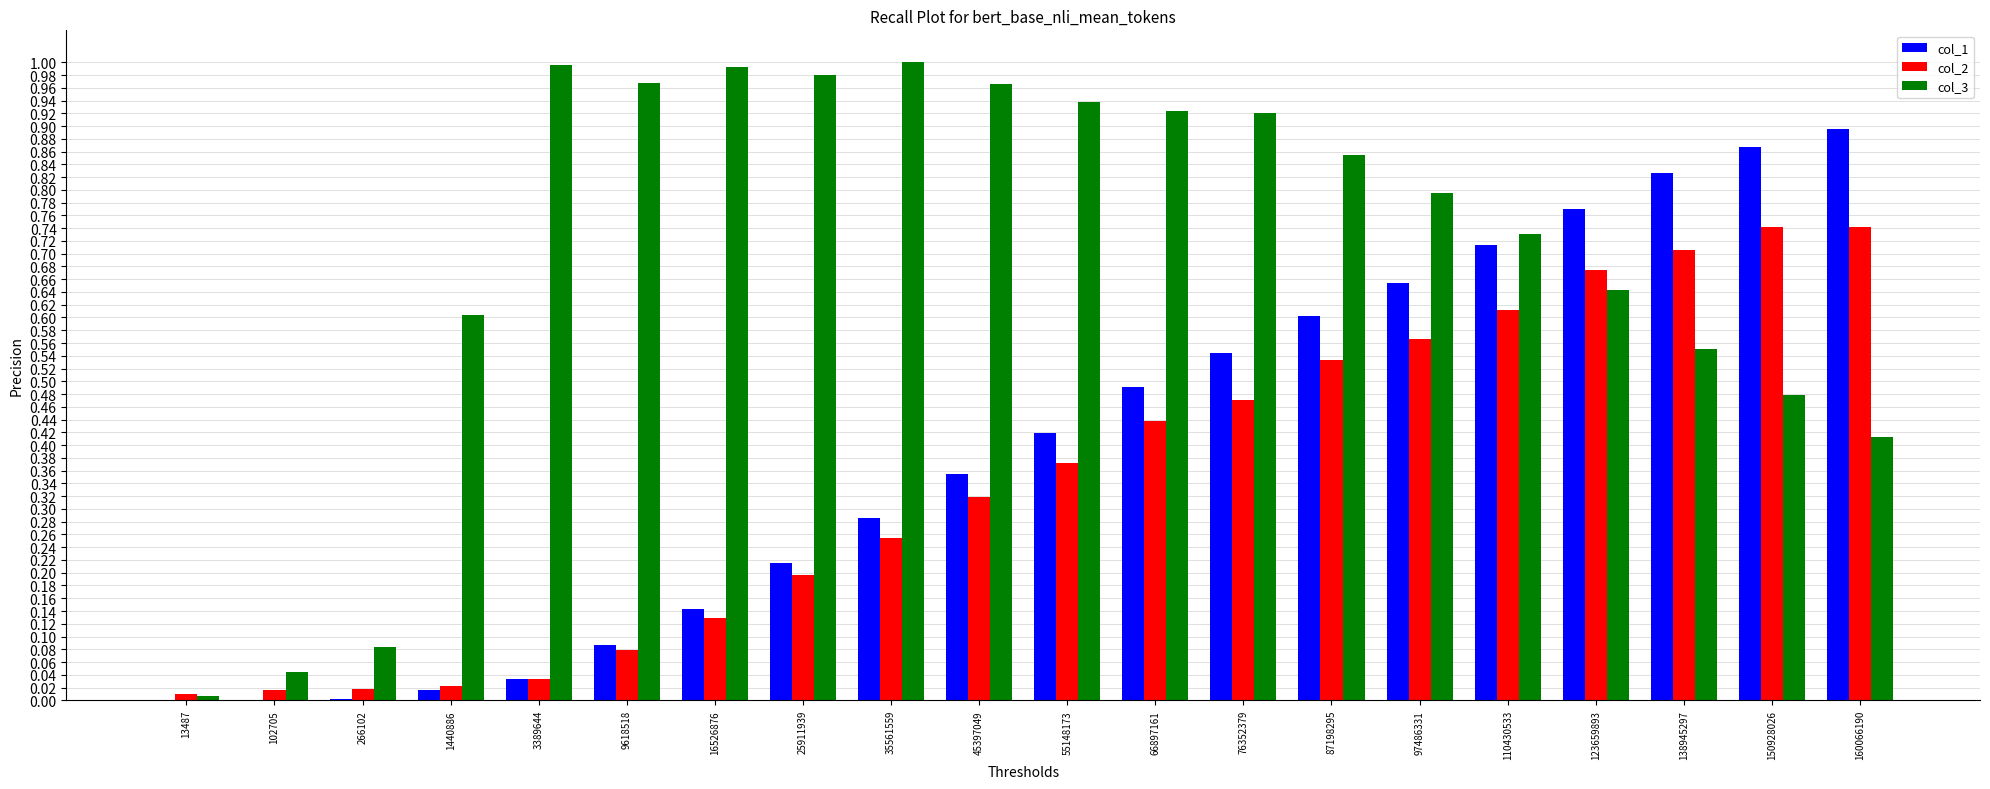

Are the bars grouped side by side (vs. stacked)?

Yes